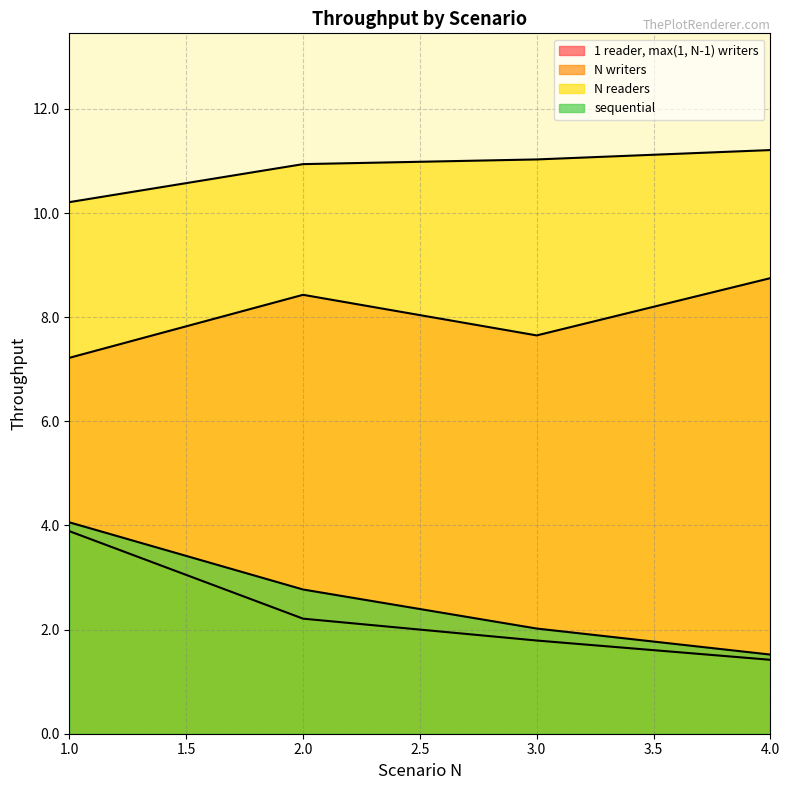

At which category is the sum across all series the highest?

1.0